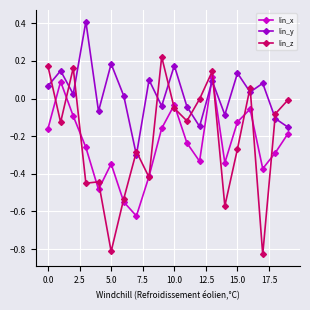

Which series has the widest spread of values?

lin_z